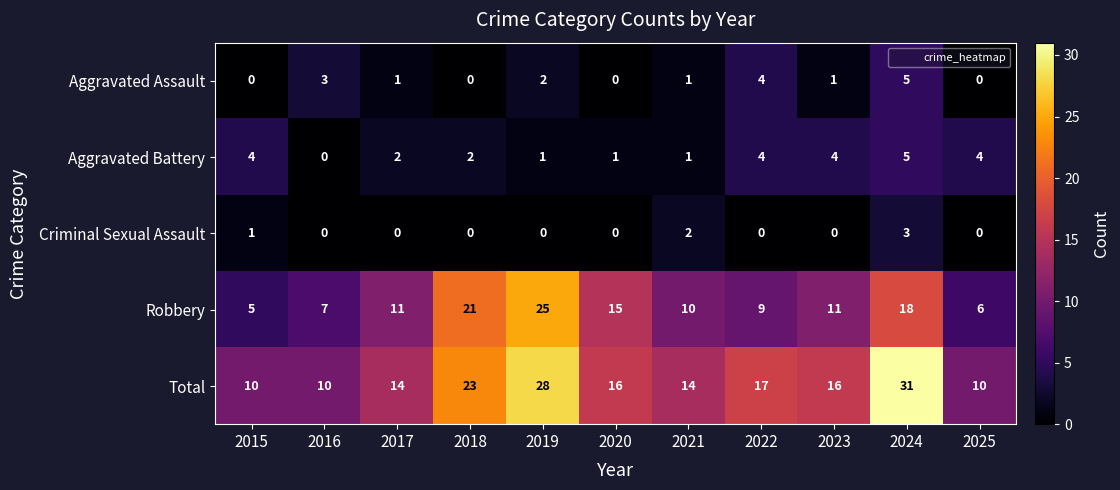

What is the difference between the maximum and minimum values in the Criminal Sexual Assault series?

3